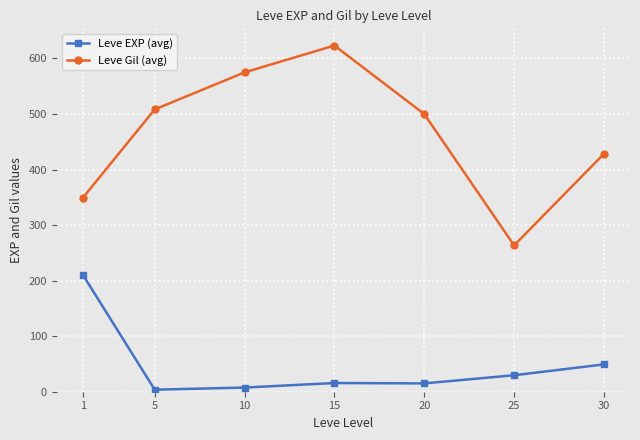

Where is Leve EXP (avg) nearest to the value 107?

30